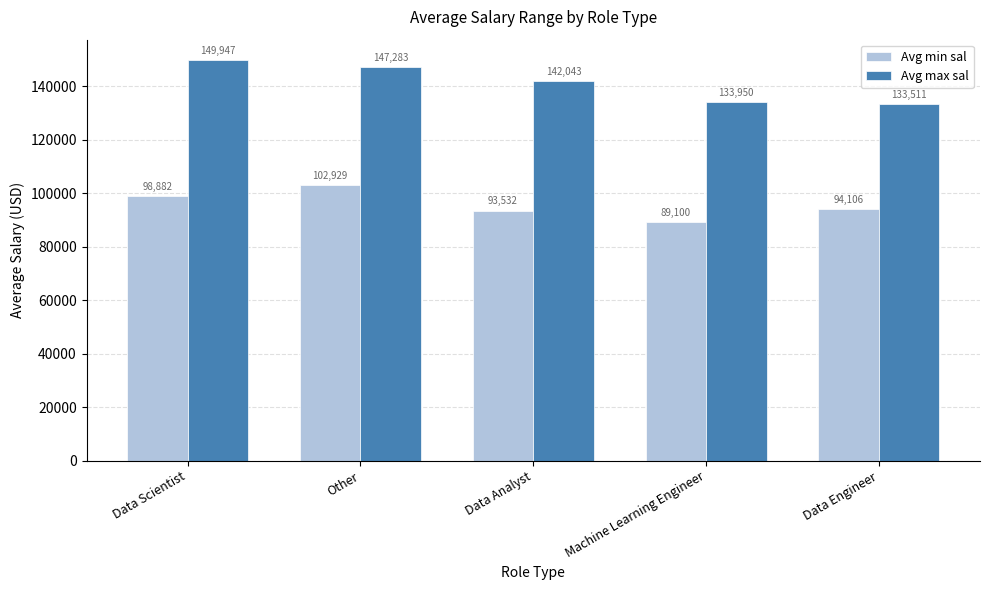

Which category has the highest value in the Avg max sal series?

Data Scientist